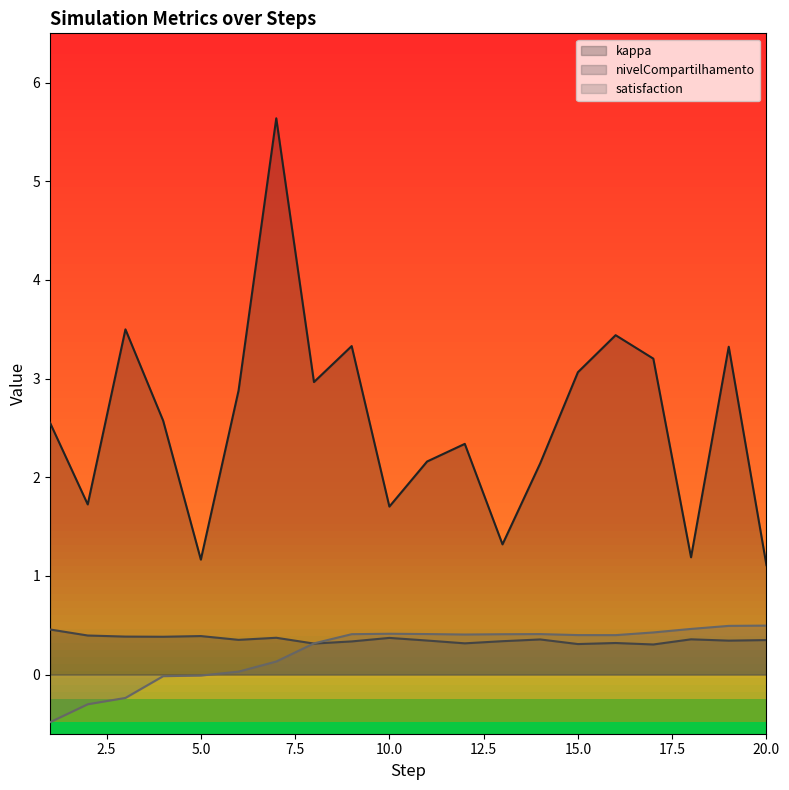

Between 20 and 6, which is larger?

6